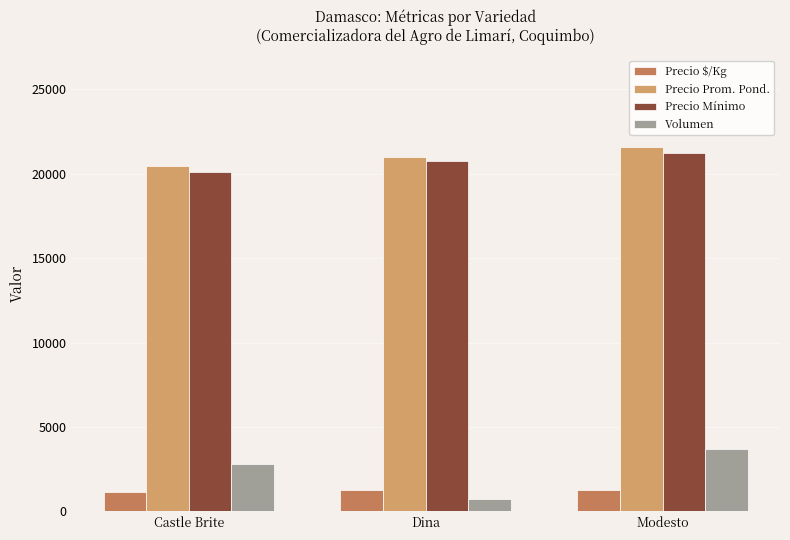

What is the difference between the maximum and second lowest values in the Volumen series?

860